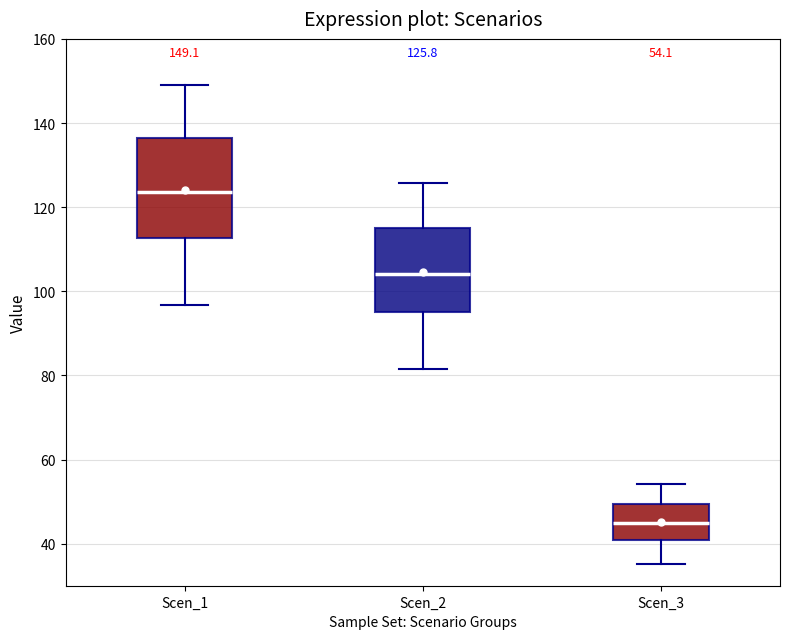

Which box has the lowest median line?

Scen_3